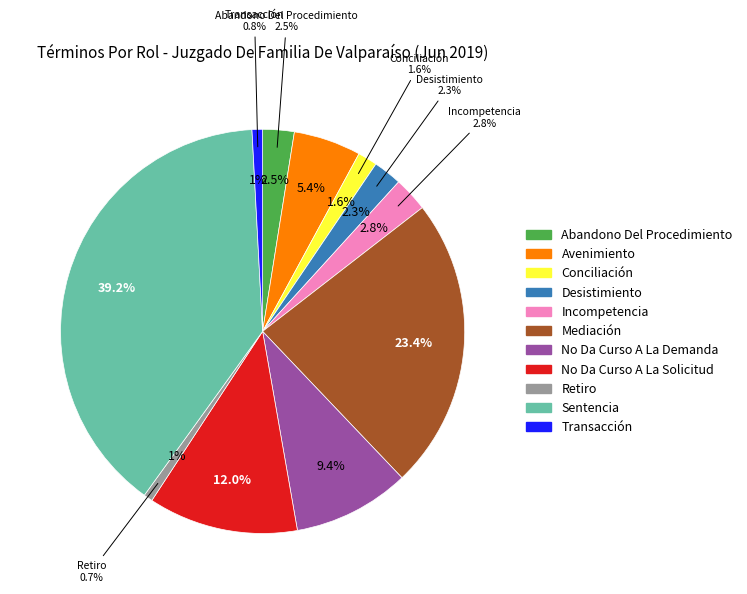

True or false: Transacción accounts for 1% of the total.

True